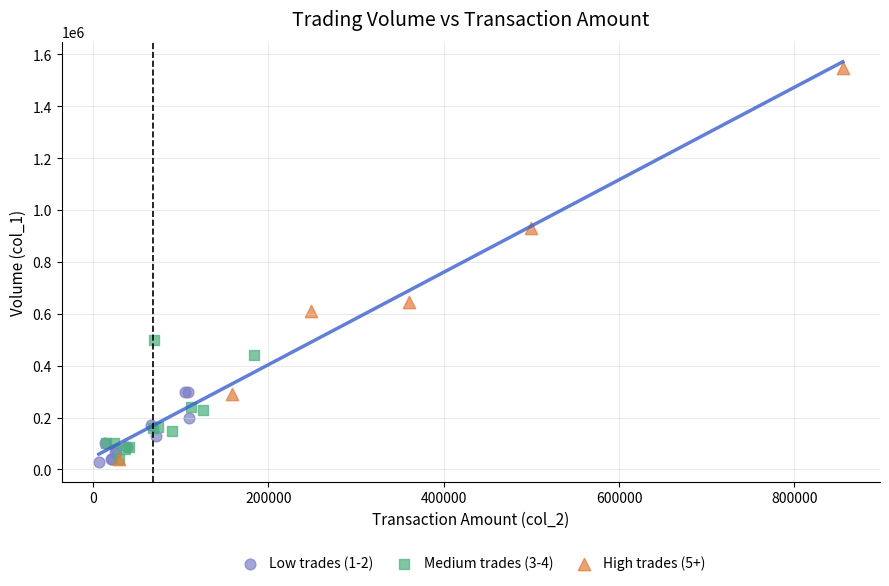

Which series reaches the maximum Y coordinate?

High trades (5+)